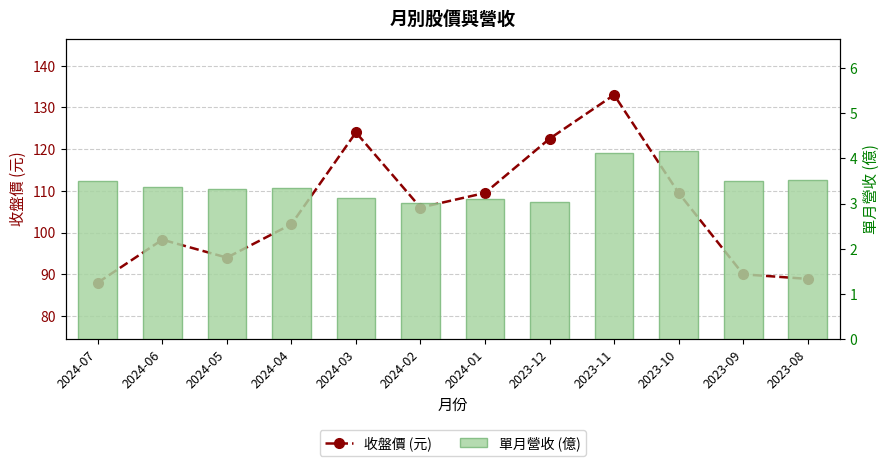

Which category has the highest value across all series?

2023-11